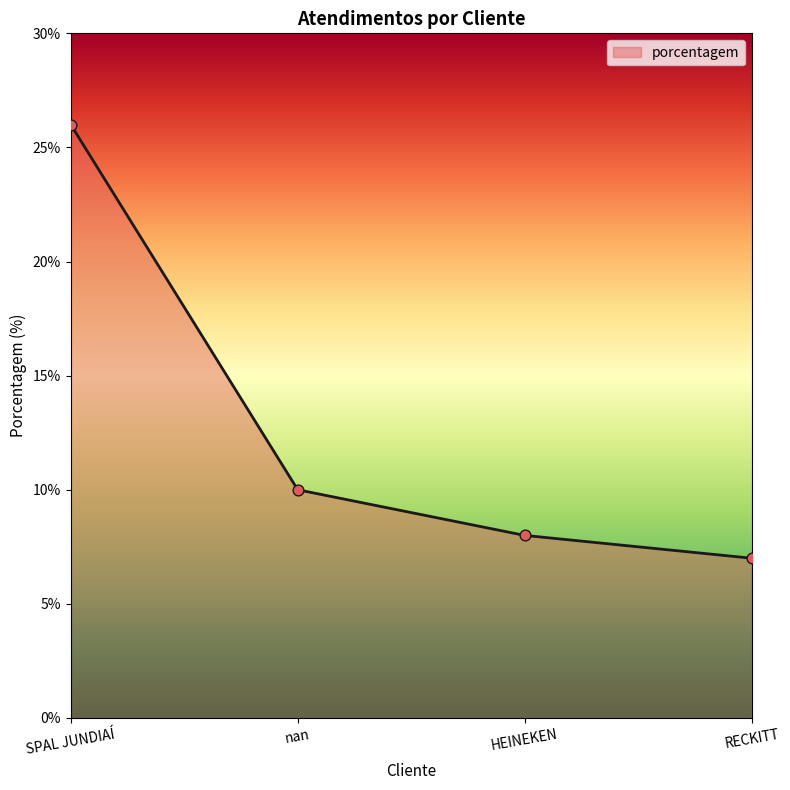

Between SPAL JUNDIAÍ and nan, which is larger?

SPAL JUNDIAÍ